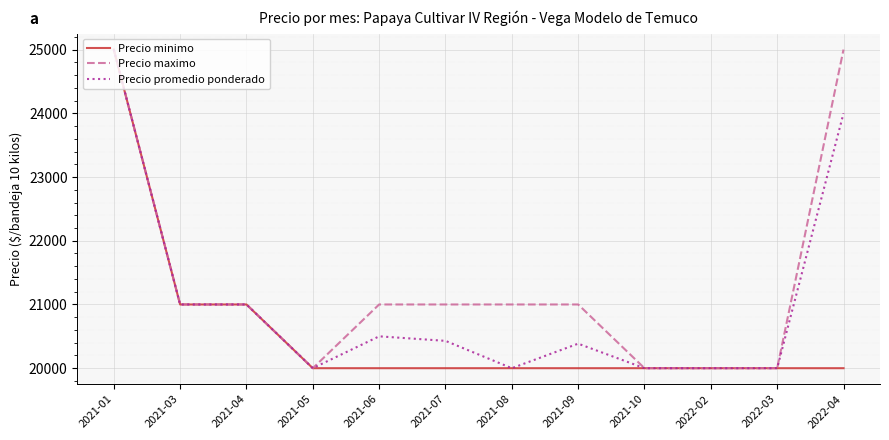

Is it true that Precio minimo equals 11275 at 2021-09?

False